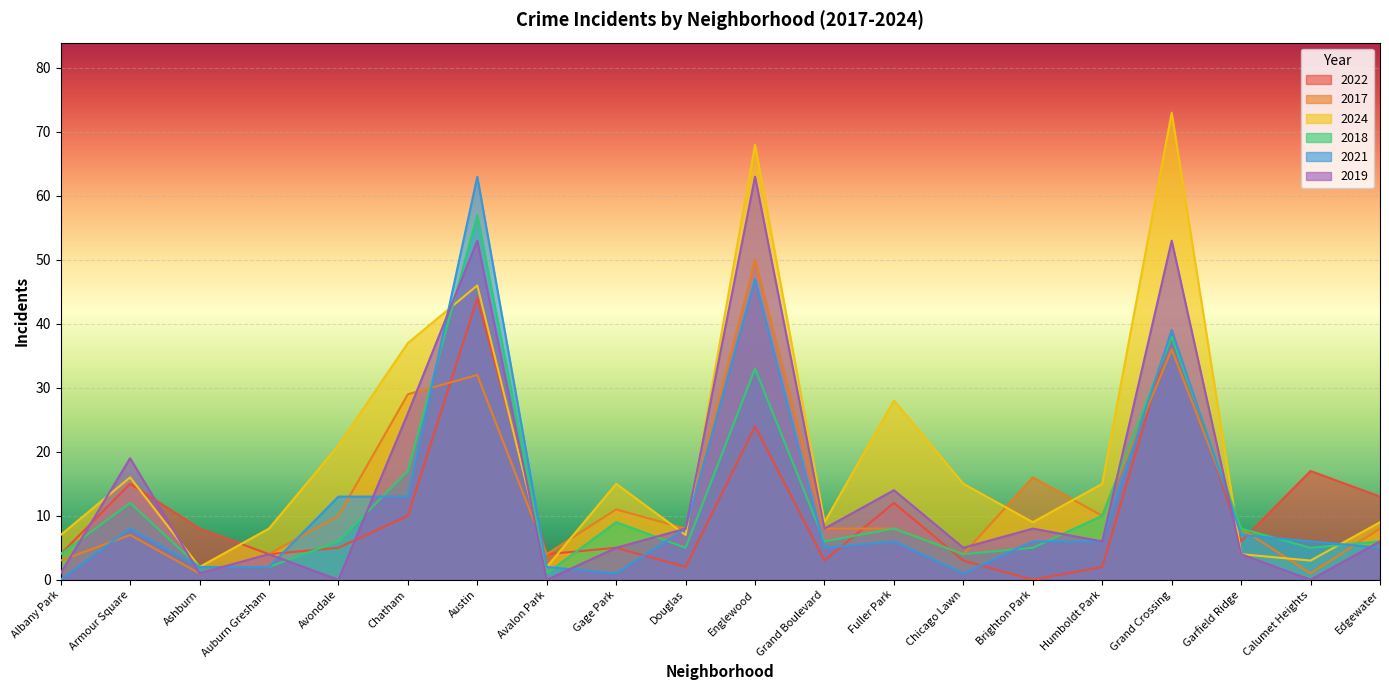

Which has a higher value, Chicago Lawn or Englewood?

Englewood